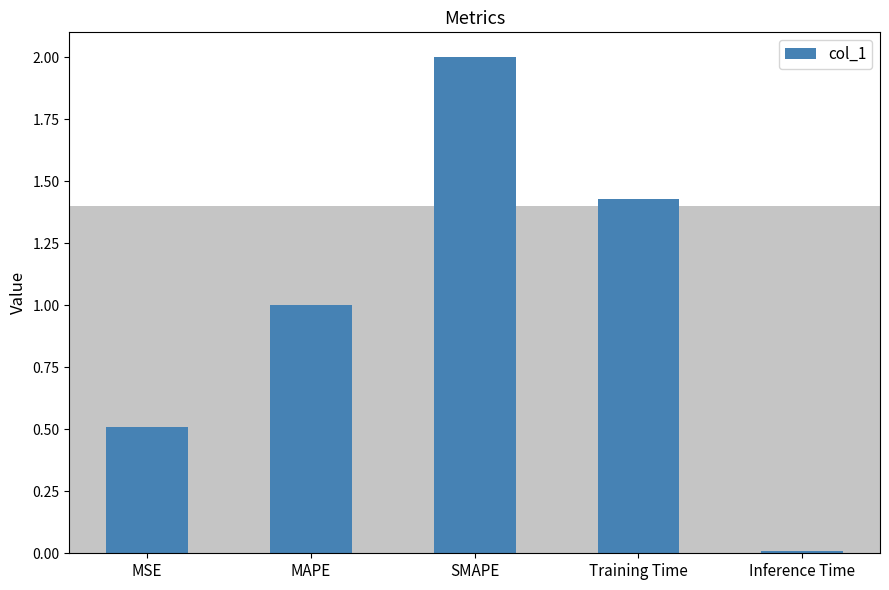

What is the sum of the values at SMAPE and Training Time?

3.4